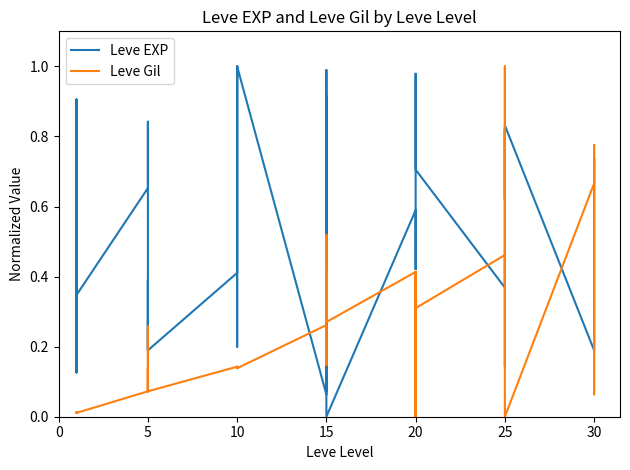

How many positive values does the Leve Gil series have?

38